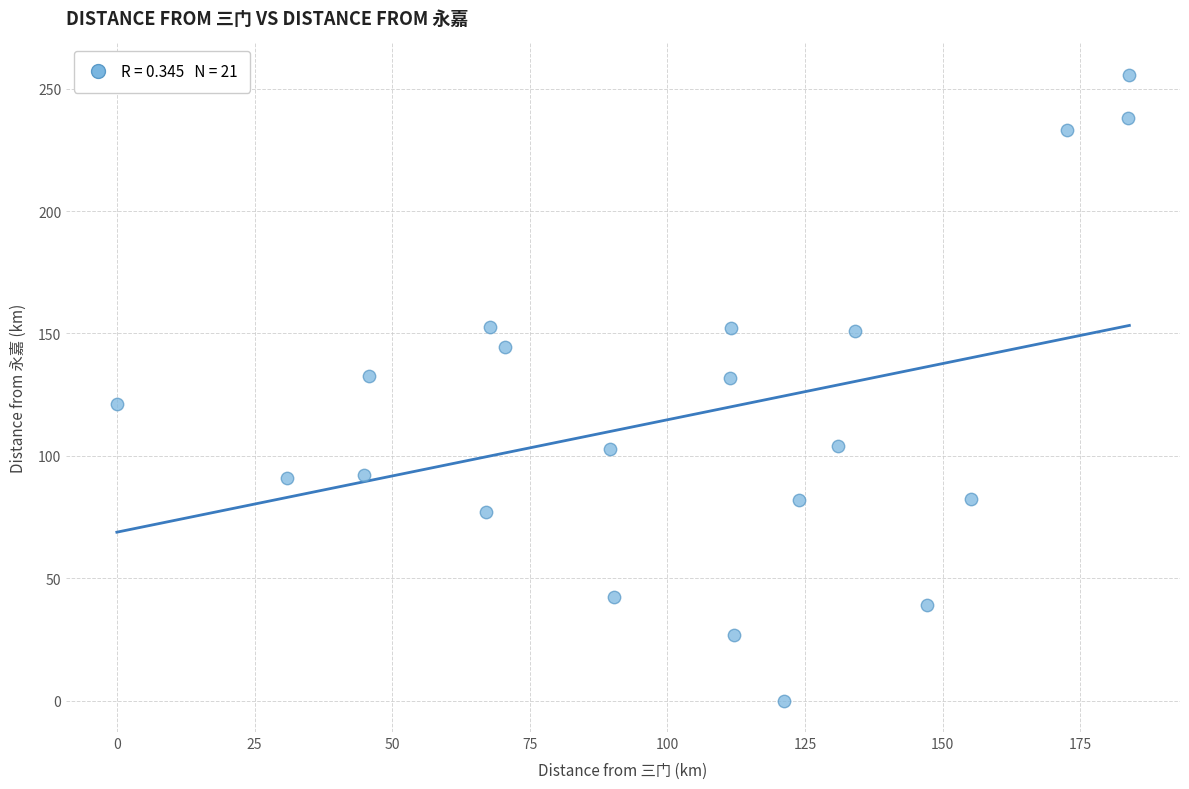

What is the range of Y values (max minus min)?

255.7